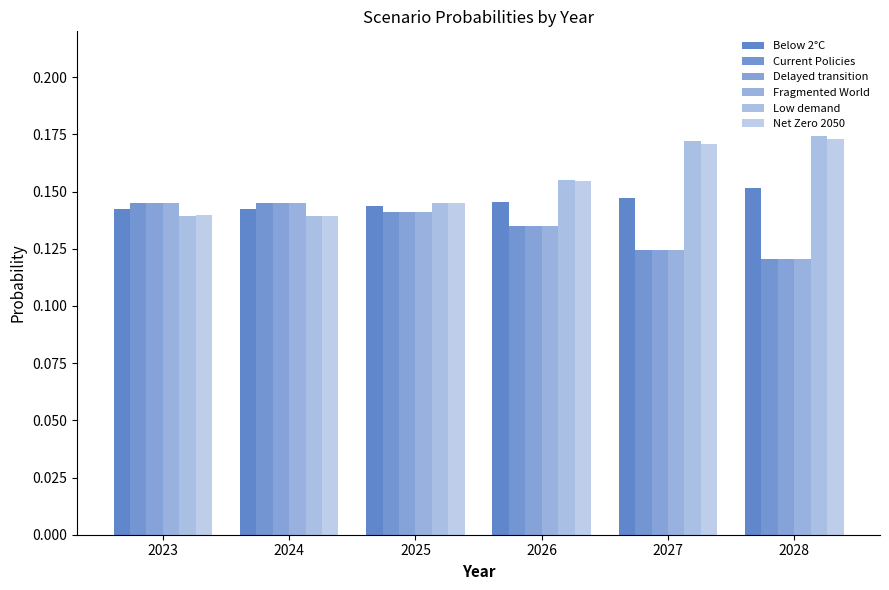

Which category has the highest value in the Below 2°C series?

2028